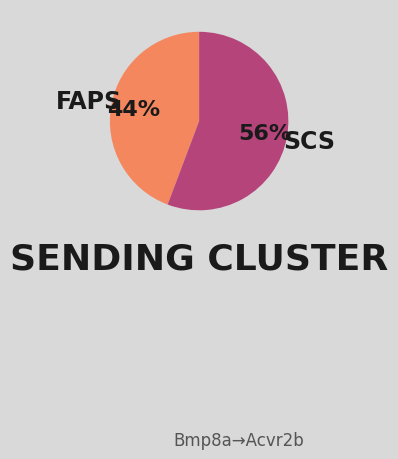

Is there any slice that represents more than half of the pie?

Yes